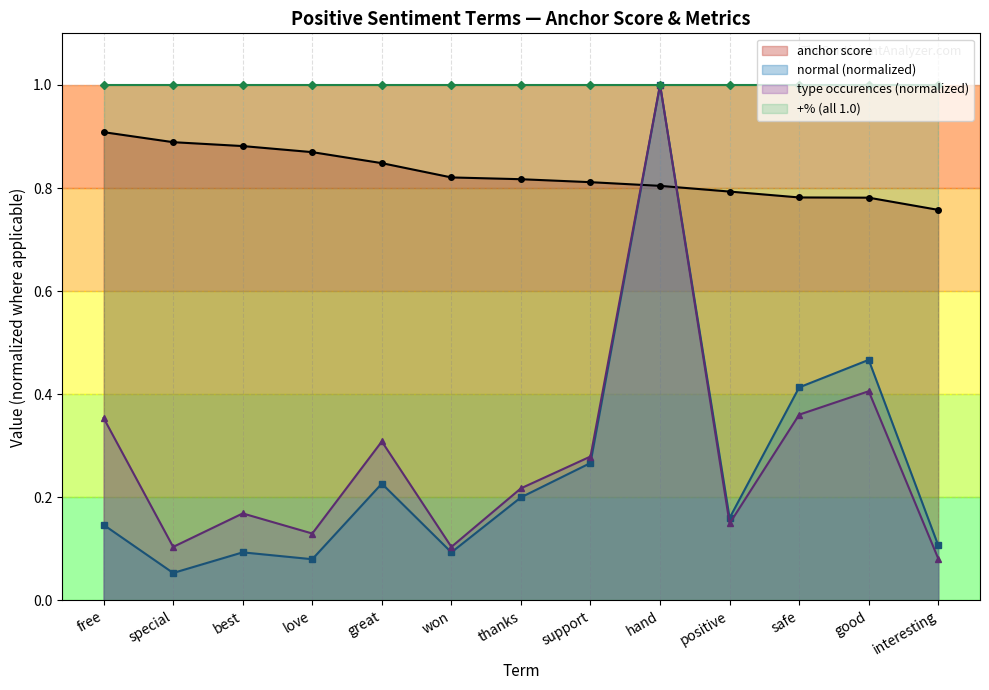

Between best and safe, which series saw the biggest shift?

normal